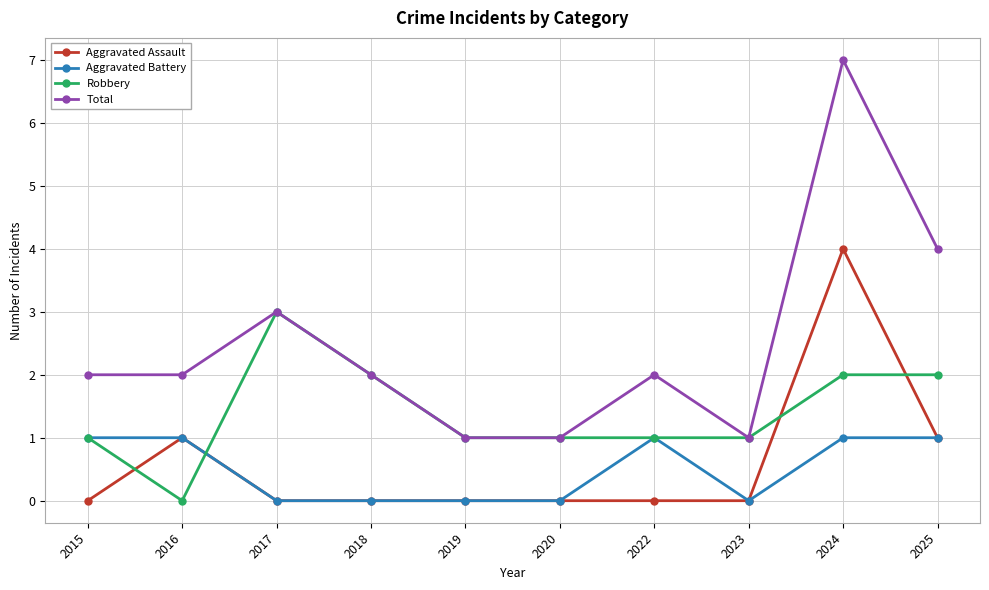

The Robbery series shows 1 at 2023. True or false?

True